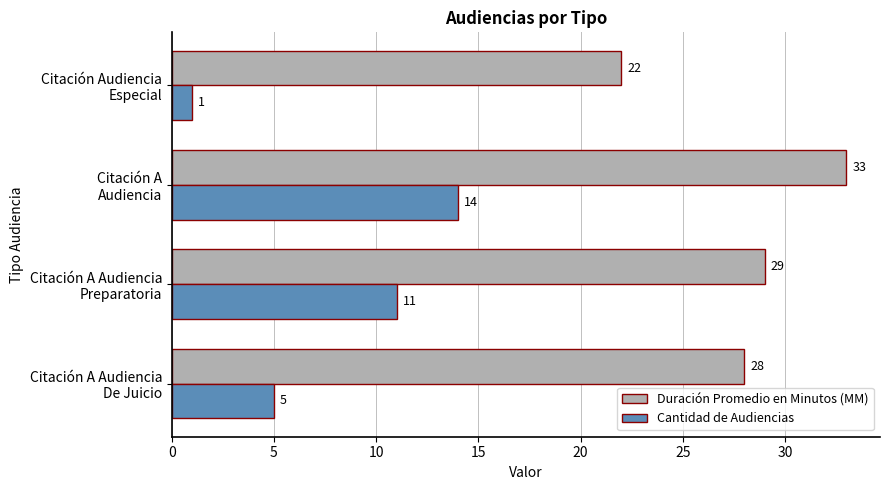

How many Cantidad de Audiencias values are between 5 and 14?

3